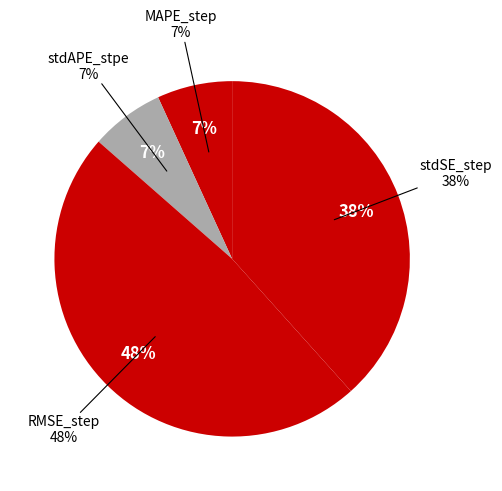

How many slices are in this pie chart?

4